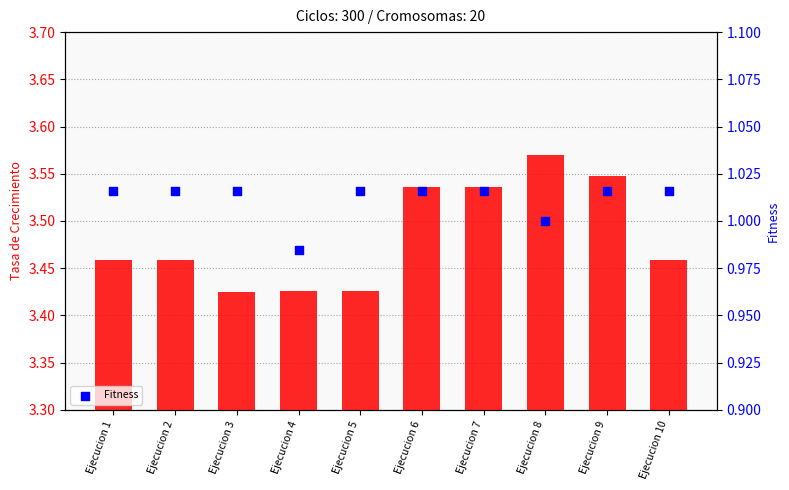

Which series reaches the maximum Y coordinate?

Tasa de Crecimiento